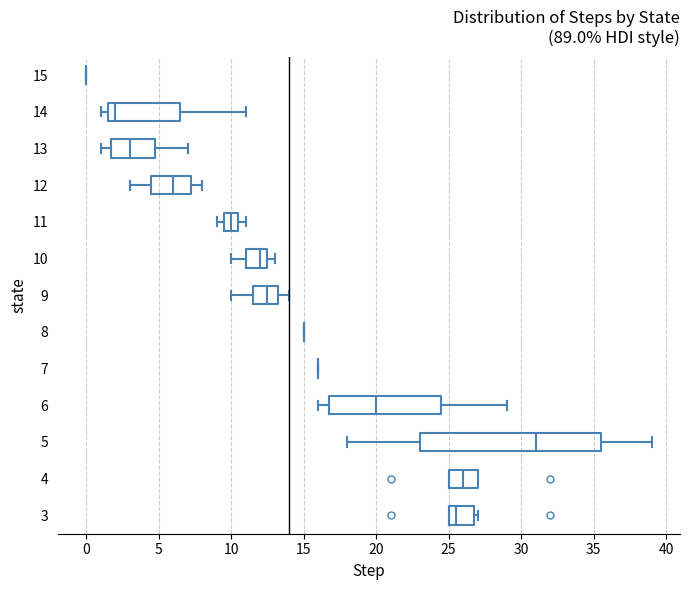

Reading bottom to top, transcribe this box plot: for each box, give where its median line is, the range the box spans, and where its two whiskers end, as read against the x-axis. The values are not printed on the chart, so give them approximately, as read against the axis.

3: median 25.5, box 25.0 to 27.0, whiskers 25.0 to 27.0 (just right of the box's right edge)
4: median 26.0, box 25.0 to 27.0, whiskers 25.0 to 27.0
5: median 31.0, box 23.0 to 35.5, whiskers 18.0 to 39.0
6: median 20.0, box 17.0 to 24.5, whiskers 16.0 to 29.0
7: box collapsed to a line at 16.0, whiskers 16.0 to 16.0
8: box collapsed to a line at 15.0, whiskers 15.0 to 15.0
9: median 12.5, box 11.5 to 13.5, whiskers 10.0 to 14.0
10: median 12.0, box 11.0 to 12.5, whiskers 10.0 to 13.0
11: median 10.0, box 9.5 to 10.5, whiskers 9.0 to 11.0
12: median 6.0, box 4.5 to 7.5, whiskers 3.0 to 8.0
13: median 3.0, box 2.0 to 5.0, whiskers 1.0 to 7.0
14: median 2.0, box 1.5 to 6.5, whiskers 1.0 to 11.0
15: box collapsed to a line at 0.0, whiskers 0.0 to 0.0